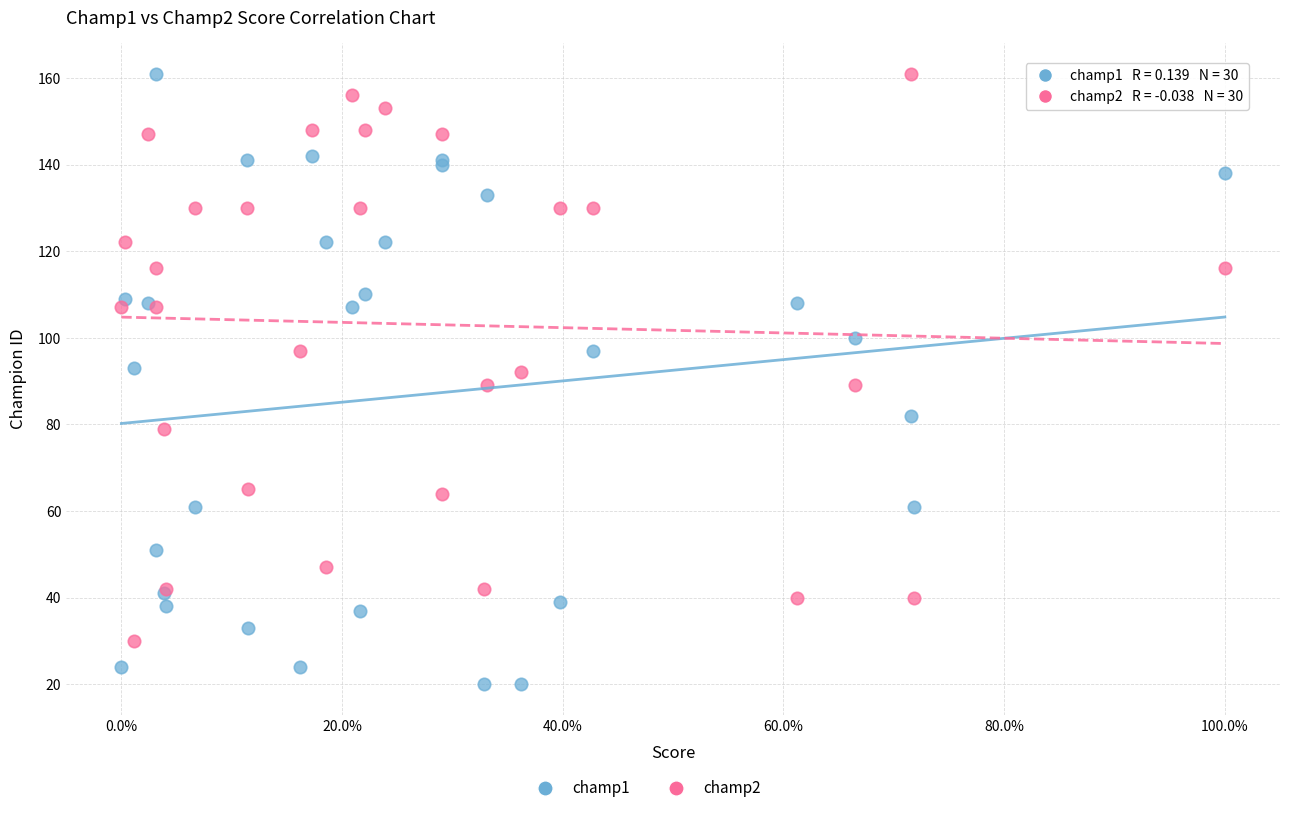

Which series contains the lowest Y value?

champ1